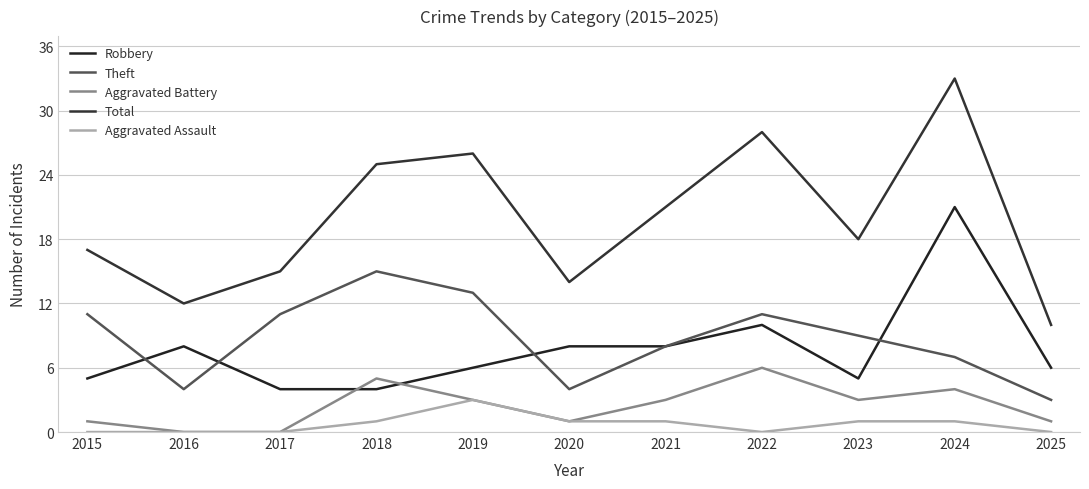

What is the value of the Theft point at the 3rd from the left?

11